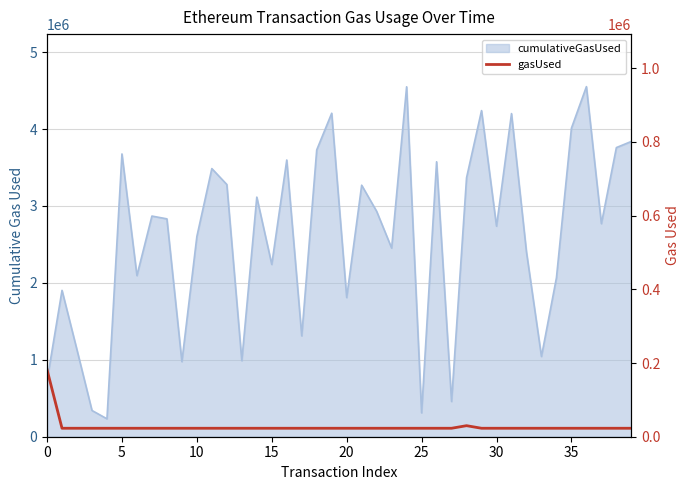

How many lines are shown in the chart?

1